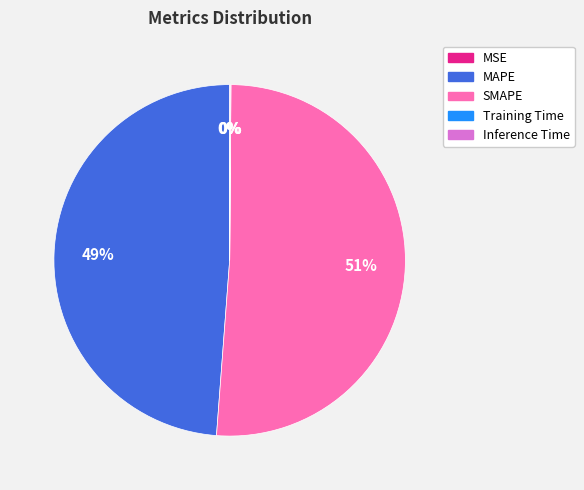

Is there a majority slice in this chart?

Yes